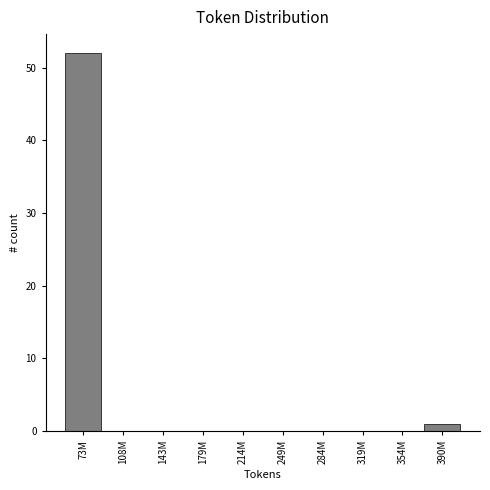

Reading right to left, transcribe all the data shown in this chart.

390M=1	354M=0	319M=0	284M=0	249M=0	214M=0	179M=0	143M=0	108M=0	73M=52